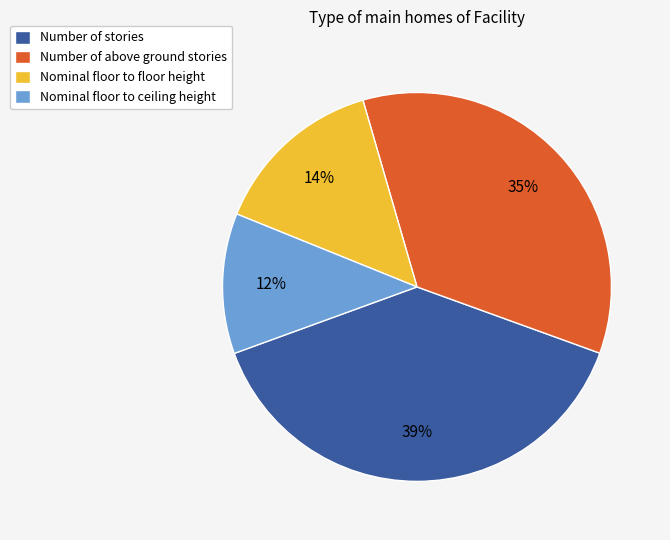

The Number of above ground stories slice represents 41% of the pie. True or false?

False